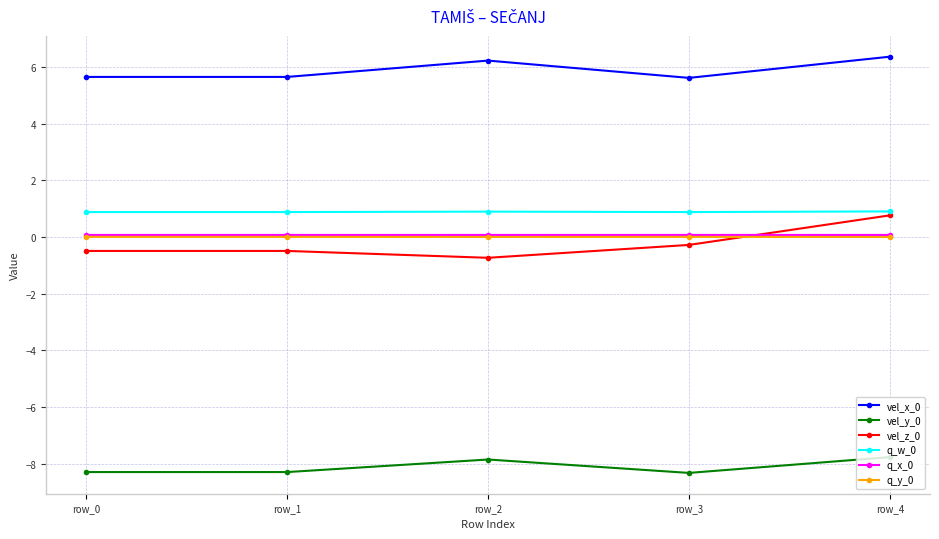

What is the difference between the maximum and minimum values in the vel_x_0 series?

0.7